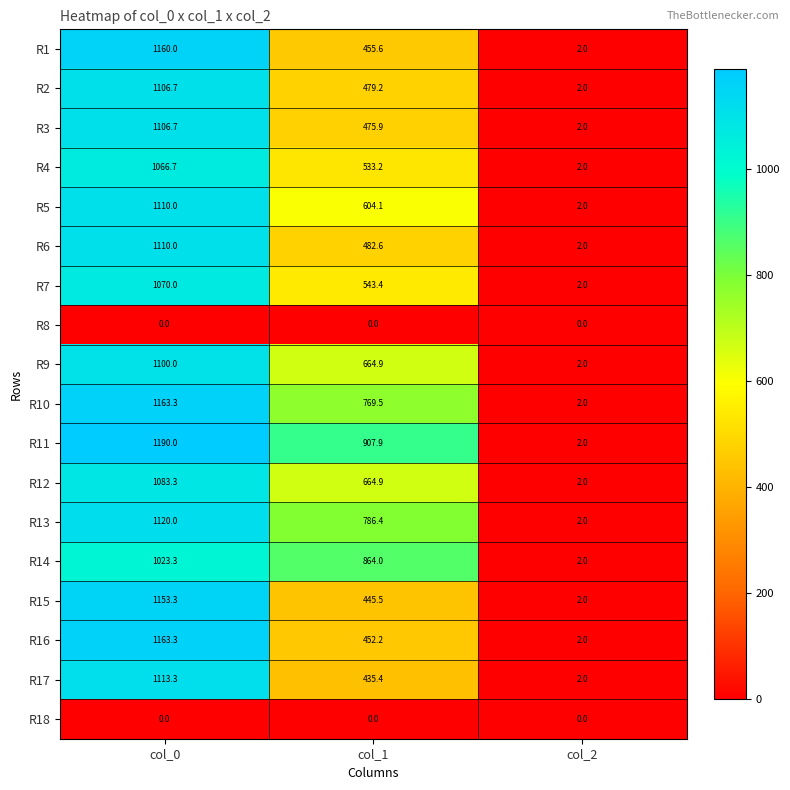

Rank the categories by R10 value from highest to lowest.

col_0, col_1, col_2